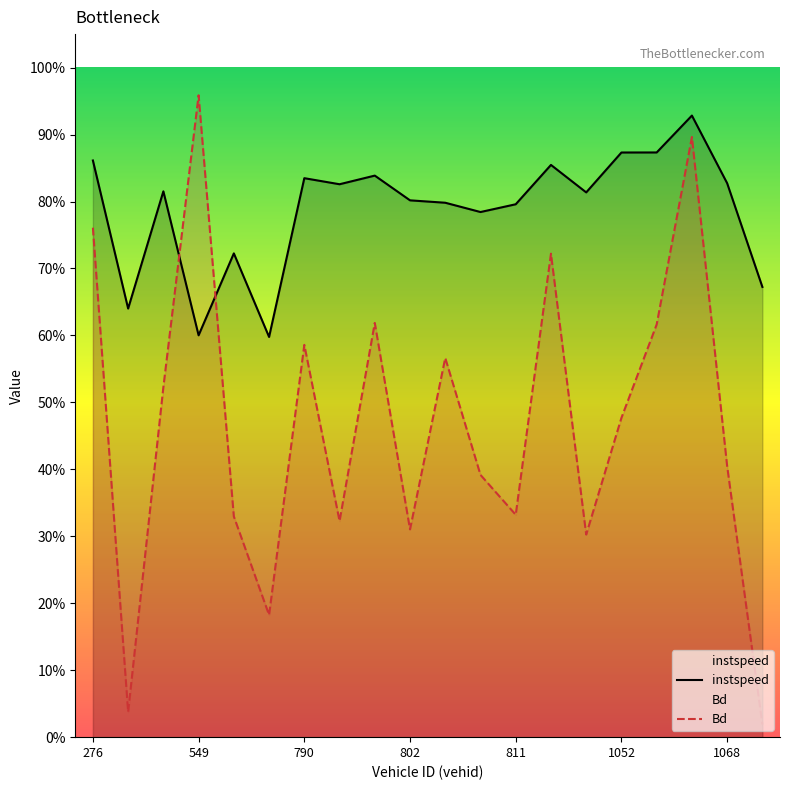

Between 9 and 11, which is larger?

9